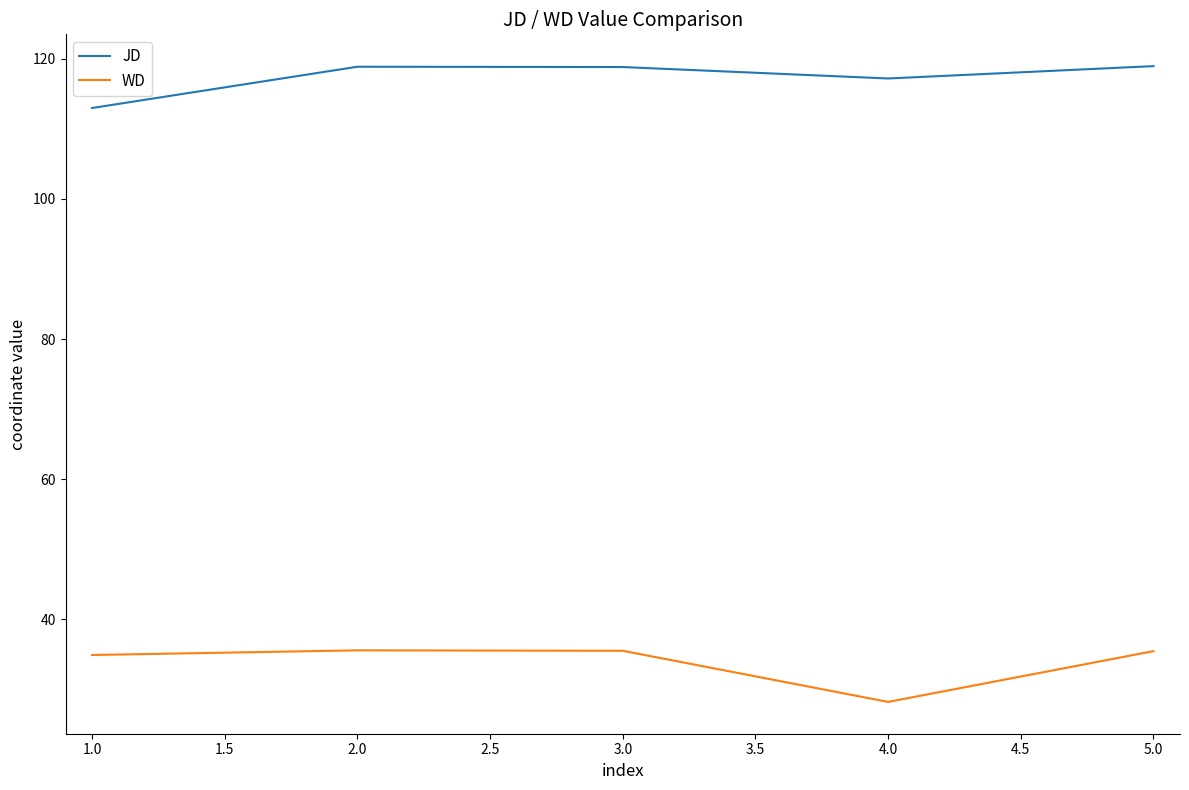

What value does the JD series have at 1.0?

113.0